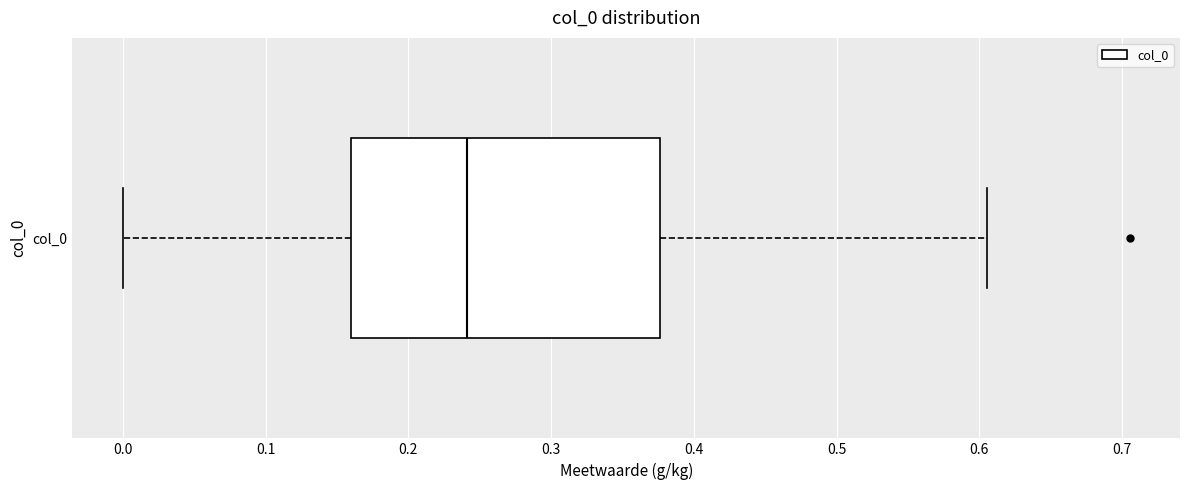

Transcribe this box plot: give where the median line is, the range the box spans, and where the two whiskers end, as read against the x-axis. The values are not printed on the chart, so give them approximately, as read against the axis.

median 0.24, box 0.16 to 0.38, whiskers 0.00 to 0.61